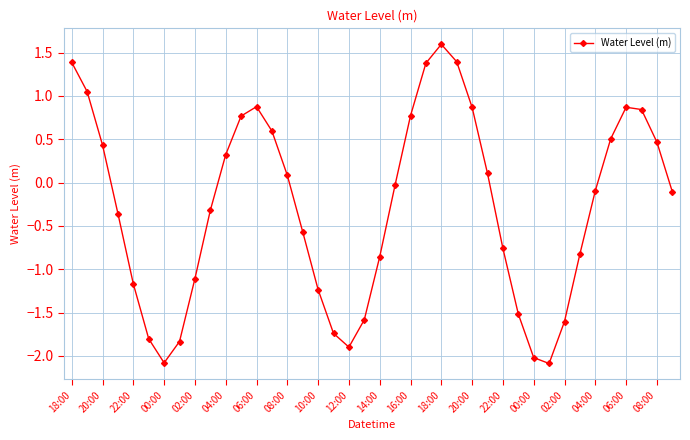

How many lines are shown in the chart?

1